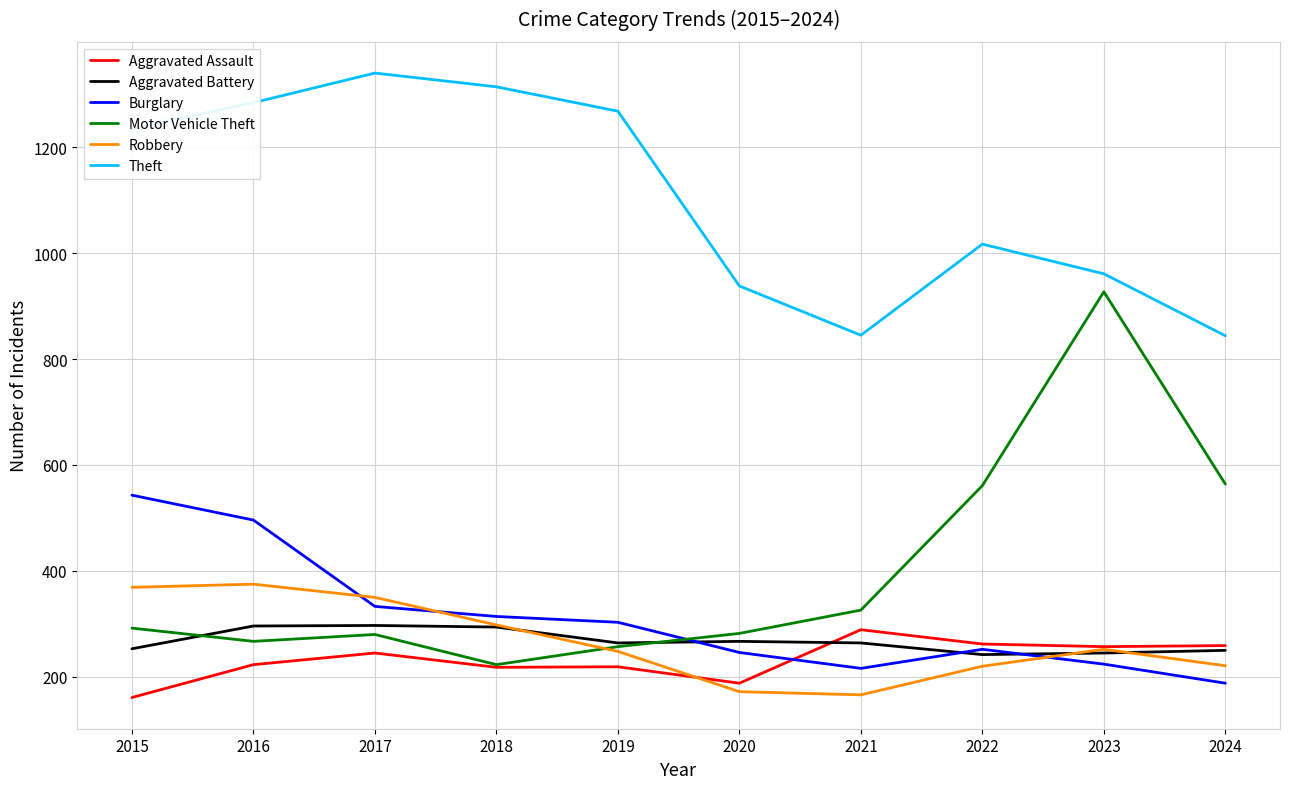

What is the approximate value of Theft at 2019?

1268